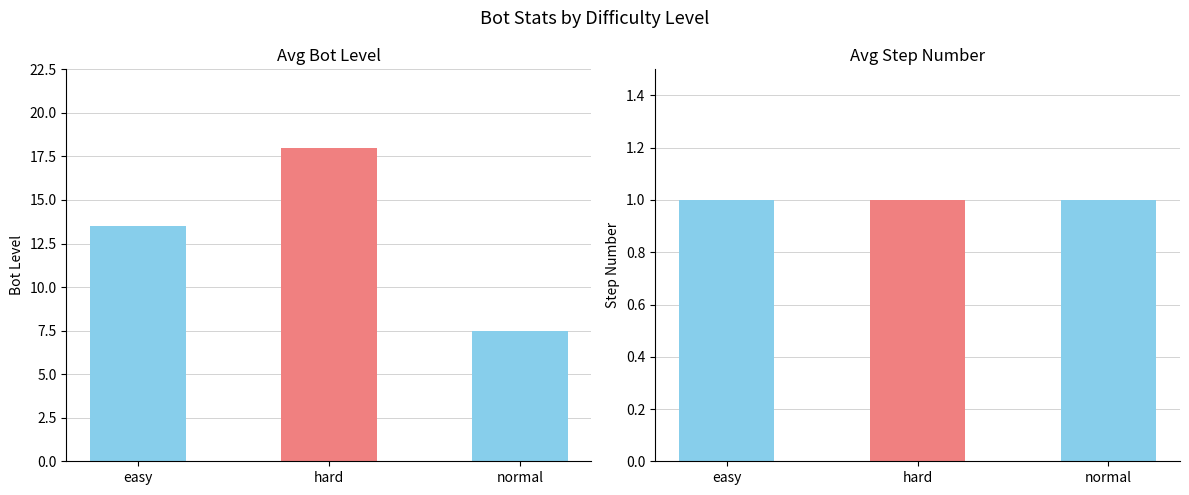

How many groups of bars are there?

3